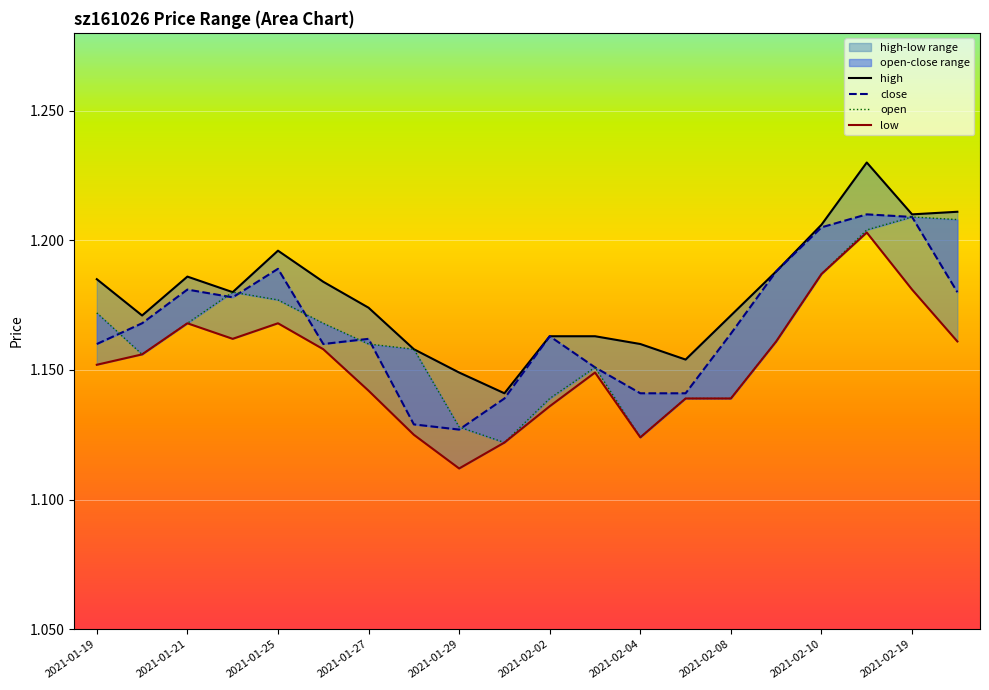

What is the value of the high point at the 12th from the left?

1.2